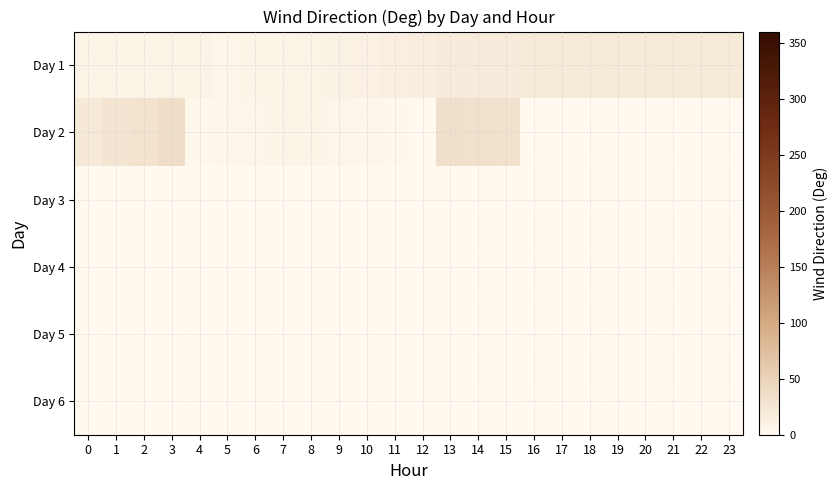

Which label corresponds to the largest value in the chart?

3